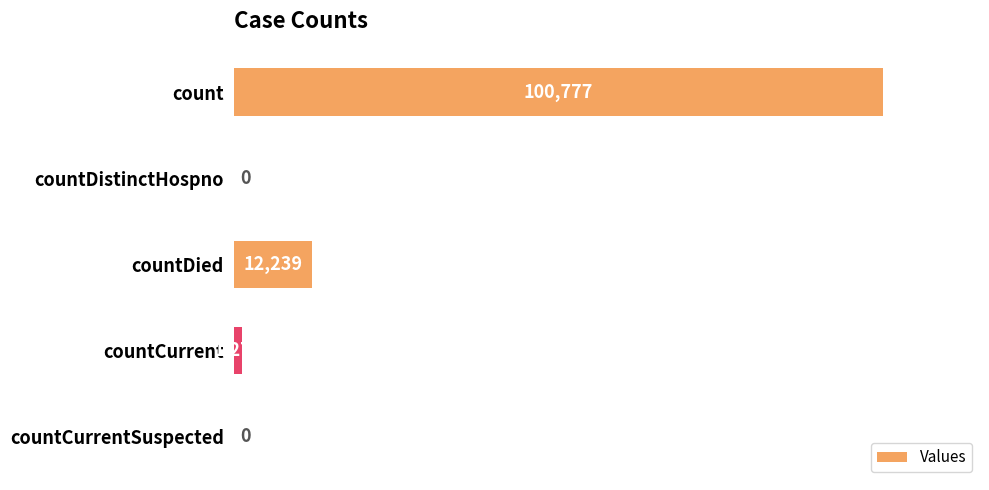

True or false: the data shows 26783 at count.

False